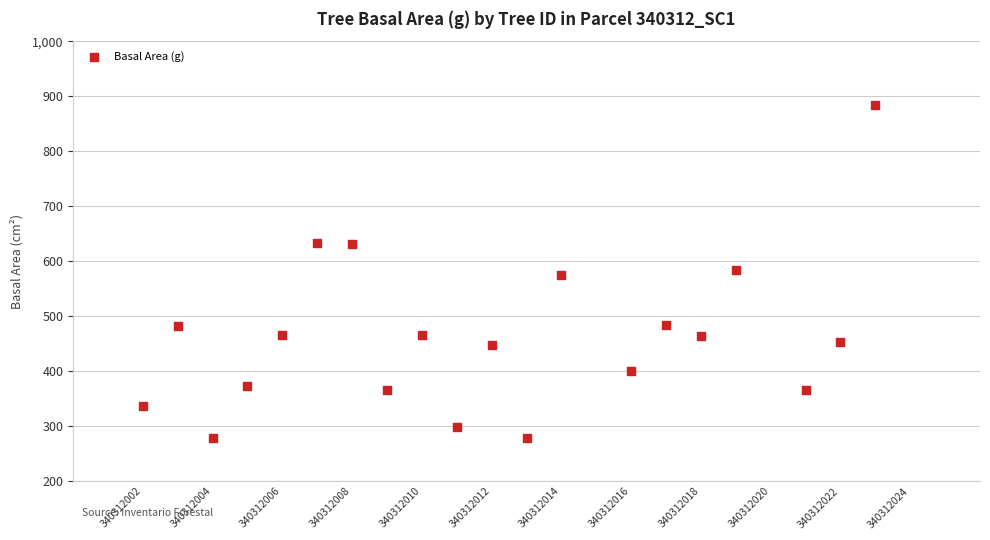

What is the range of X values (max minus min)?

21.0